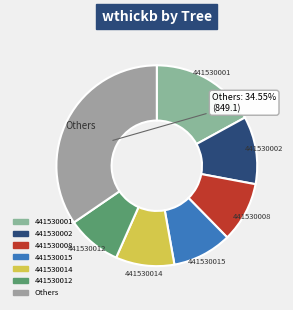

How many slices are in this pie chart?

7